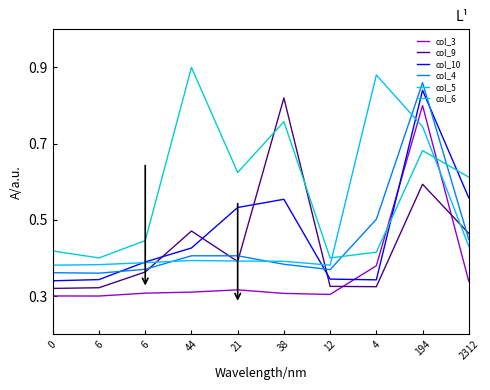

Where do col_5 and col_9 first cross each other?

6 and 44